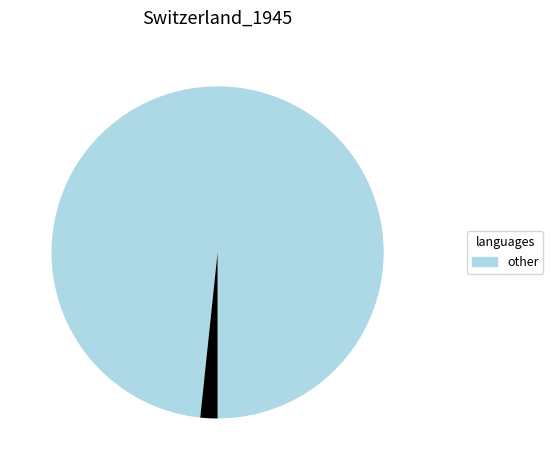

How many slices are in this pie chart?

2